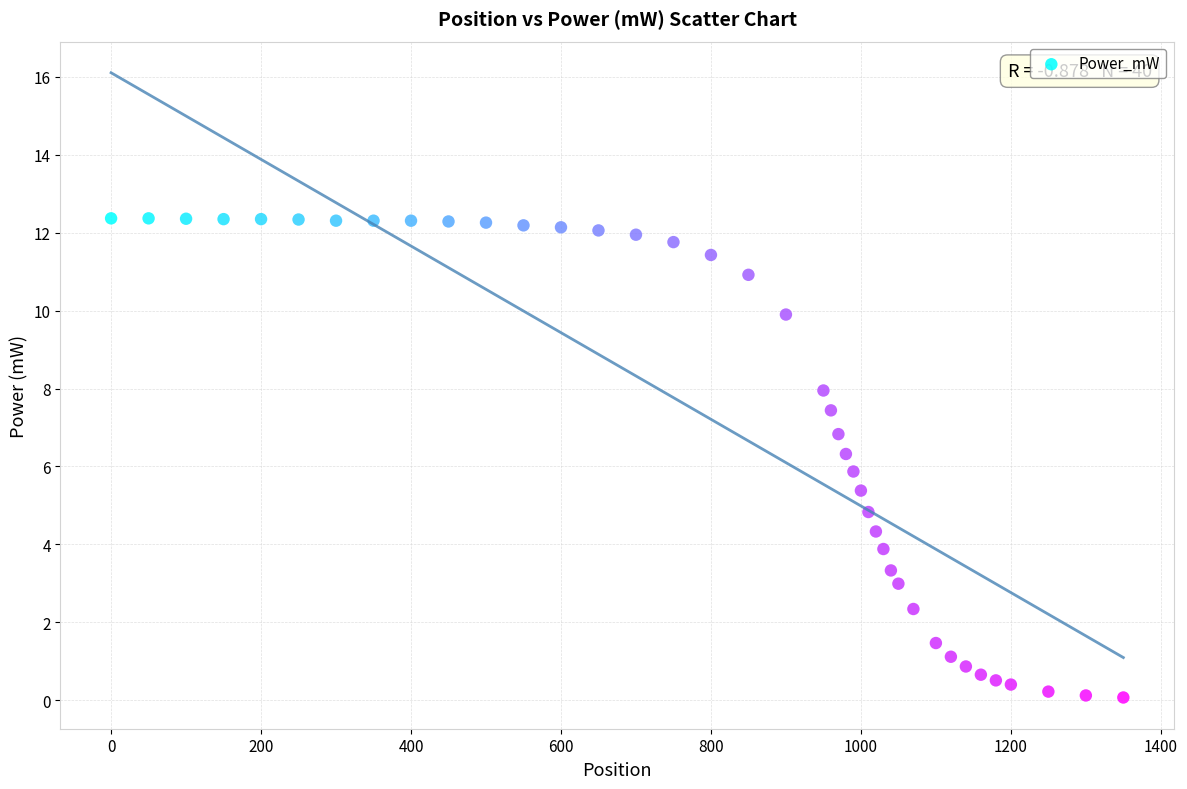

What is the range of X values (max minus min)?

1350.0